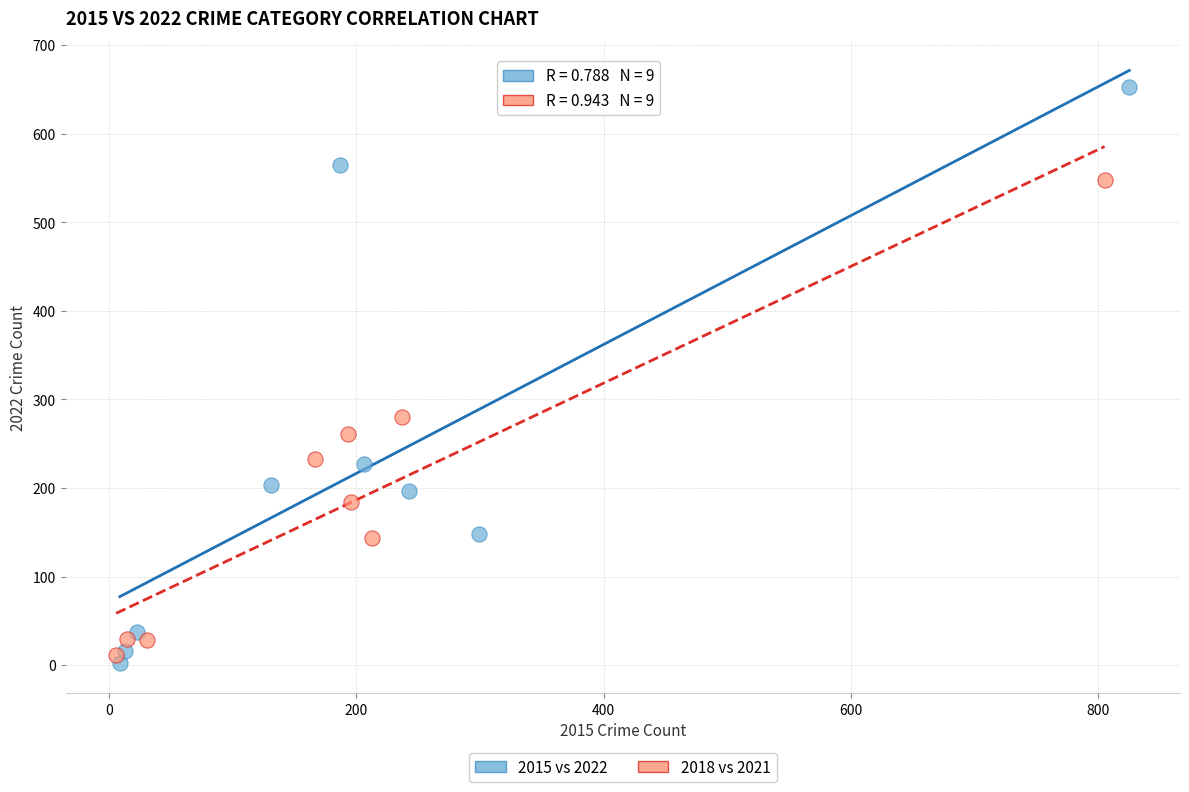

Which series reaches the maximum Y coordinate?

2015 vs 2022